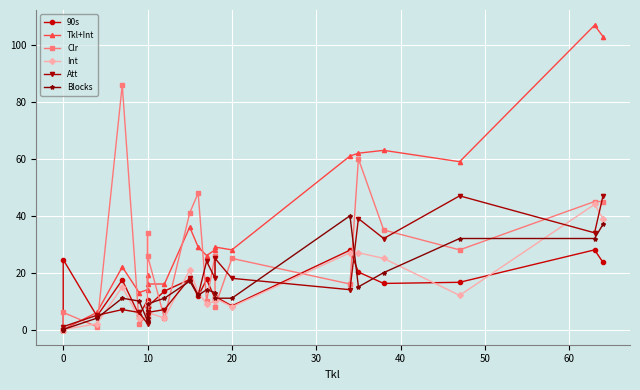

What is the sum of all Int values?

290.0